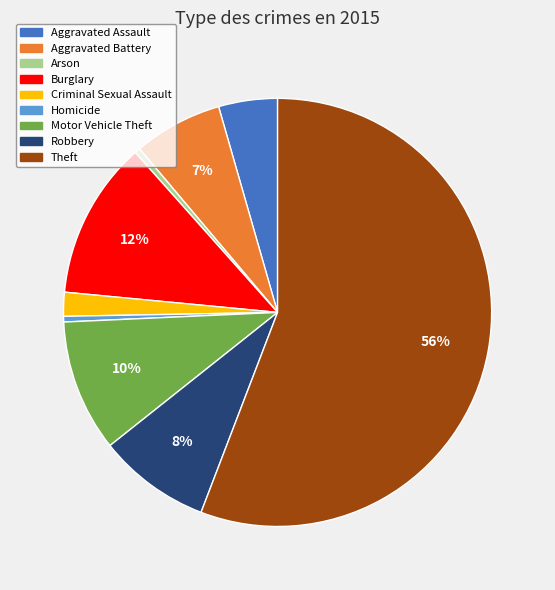

True or false: Homicide accounts for 7% of the total.

False